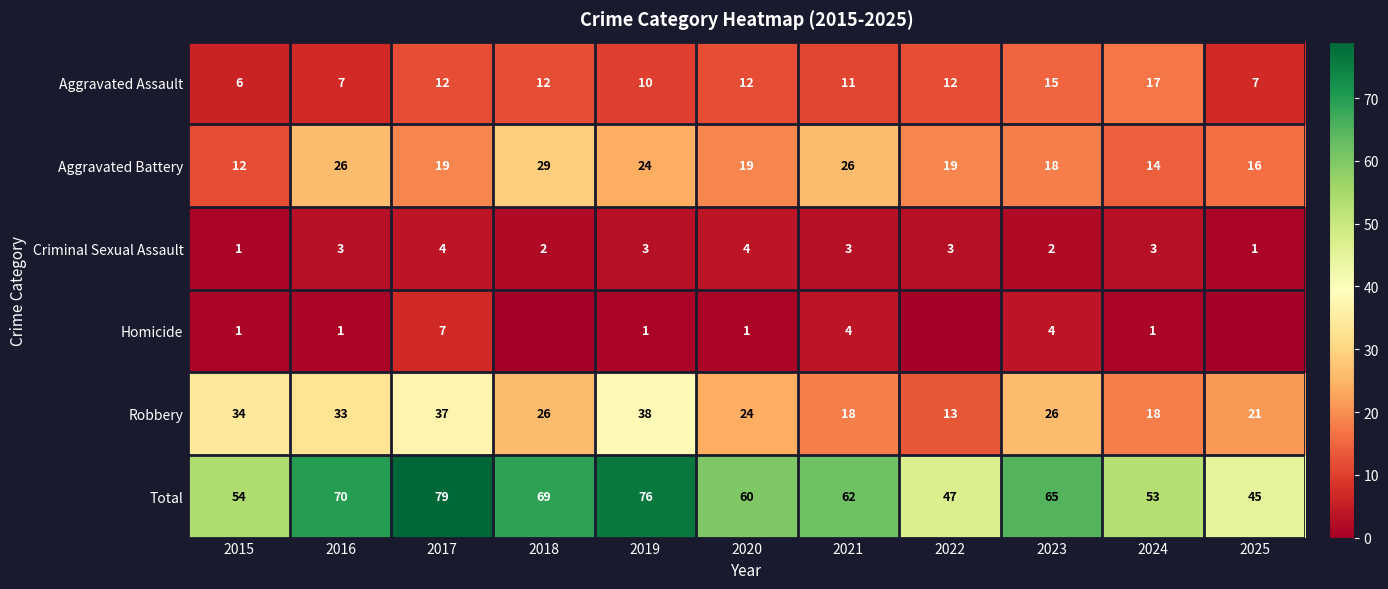

What is the spread (max minus min) of values at 2015?

53